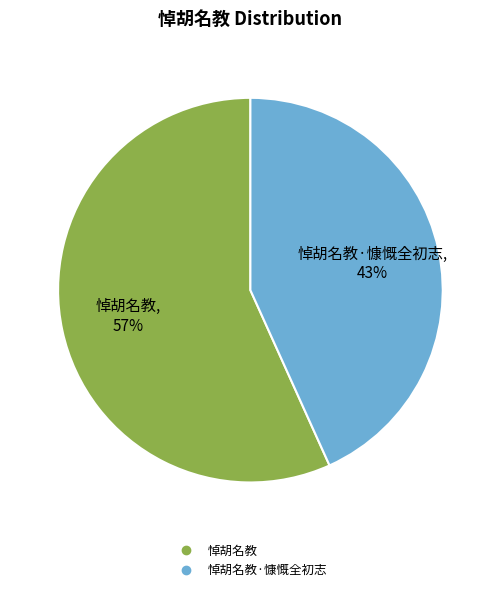

Does any single category account for the majority?

Yes